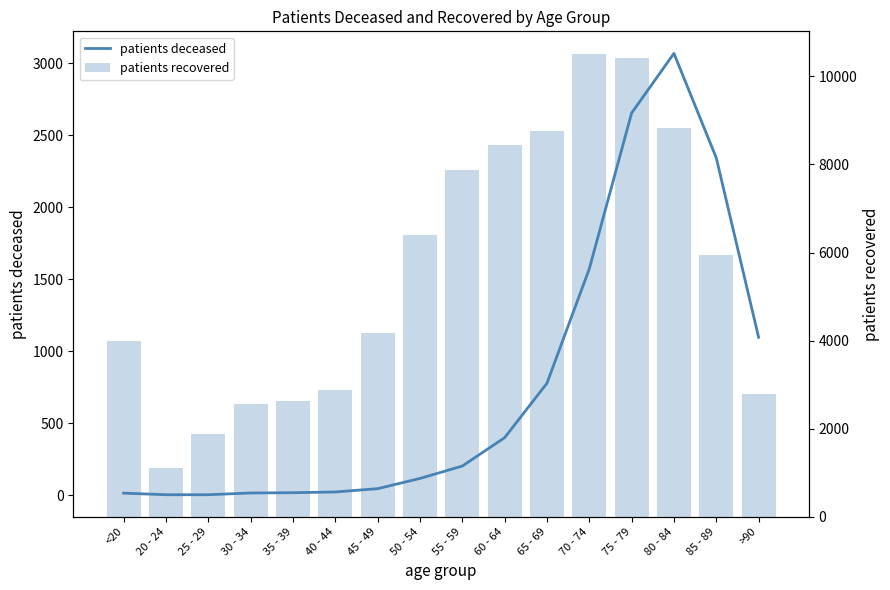

Rank the series by their maximum value, from highest to lowest.

patients recovered, patients deceased